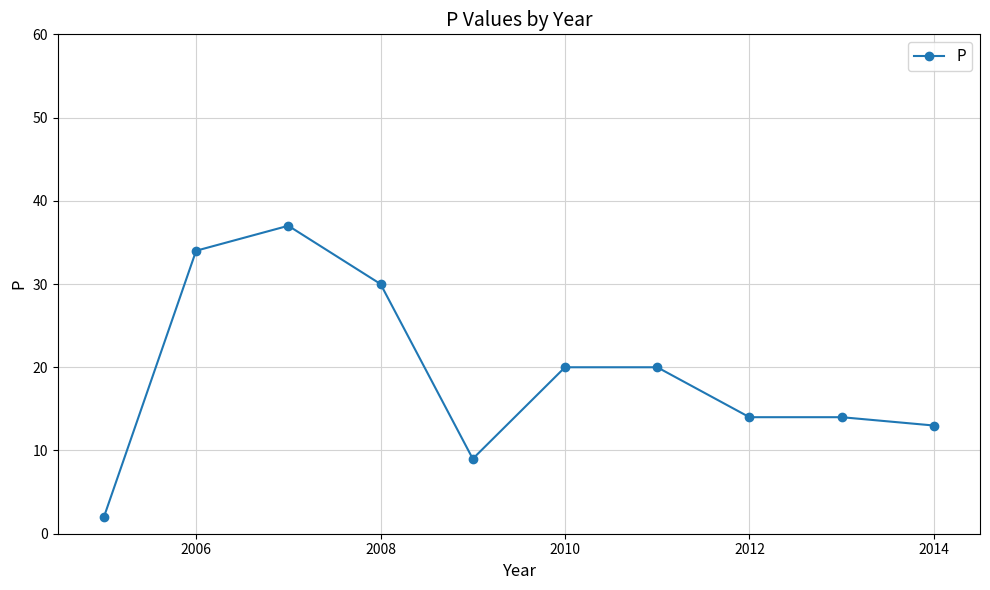

What is the value of the 8th point from the left?

14